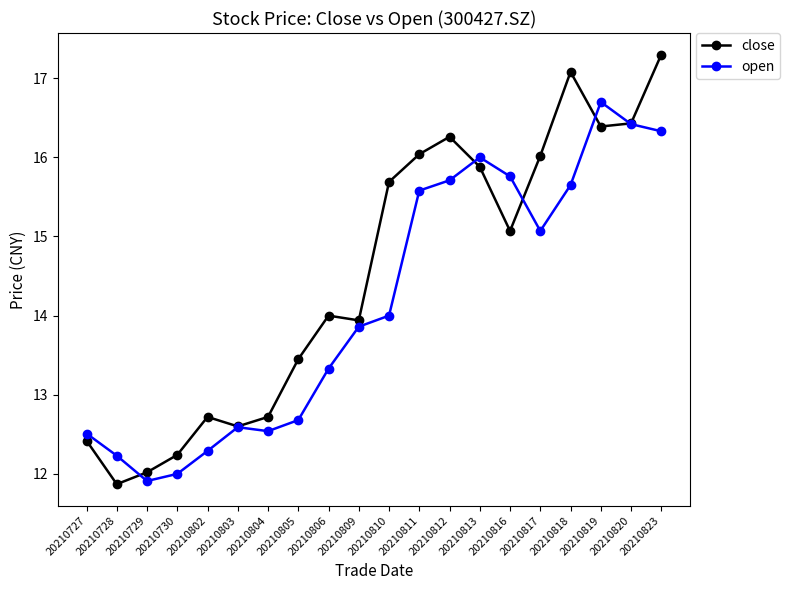

What is the difference between the second highest and second lowest values in the open series?

4.4